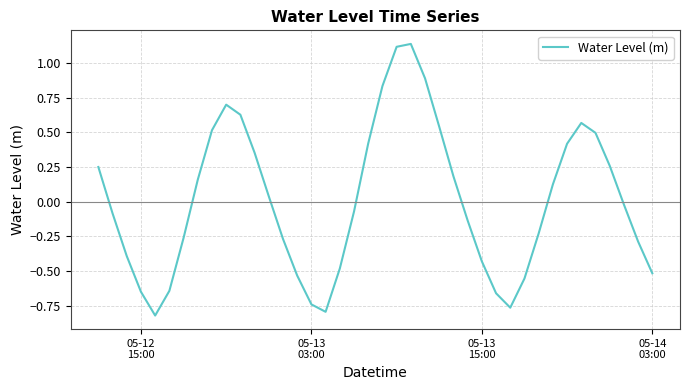

What is the difference between the maximum and minimum values?

2.0